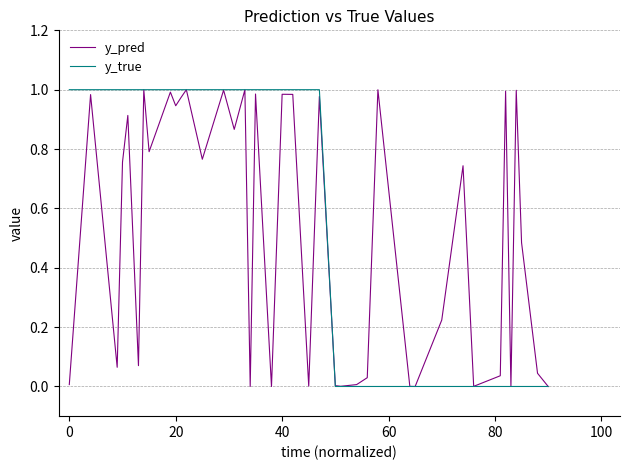

Which series has the largest total across all categories?

y_true